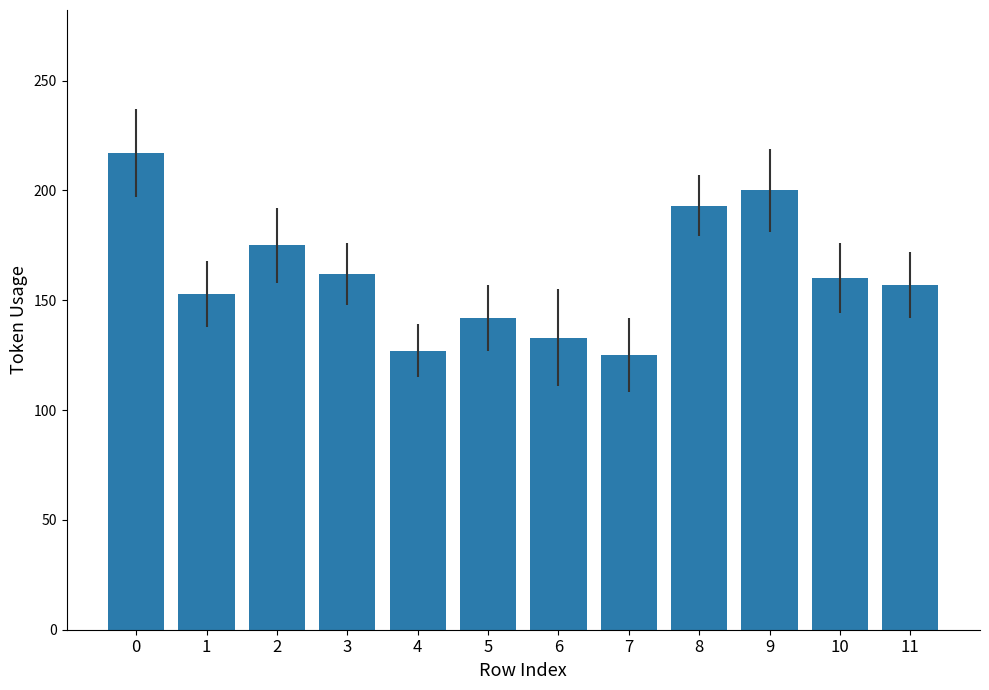

What is the difference between the second highest and second lowest values?

73